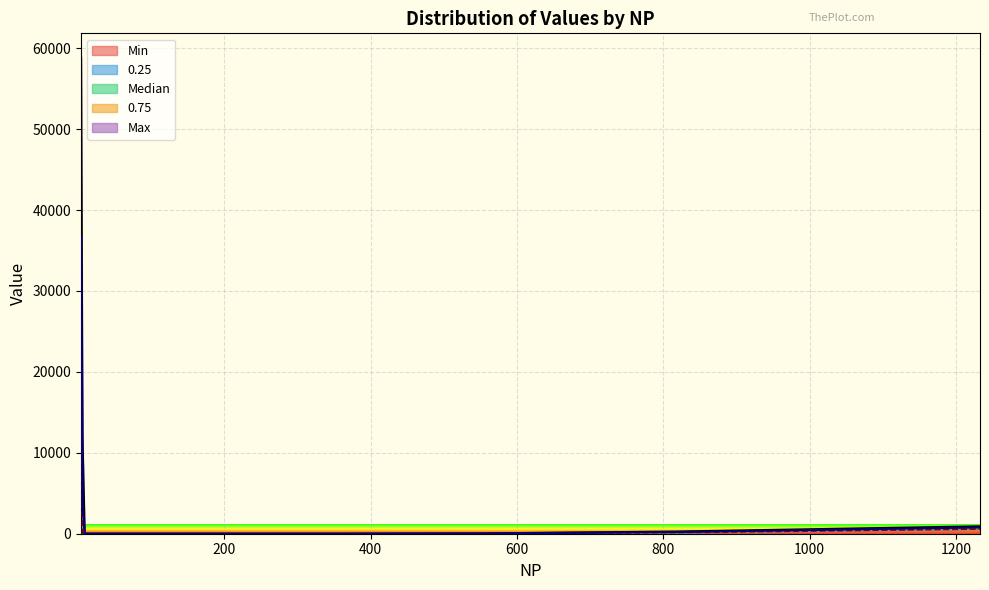

What is the highest value of the Min series?

19177.5